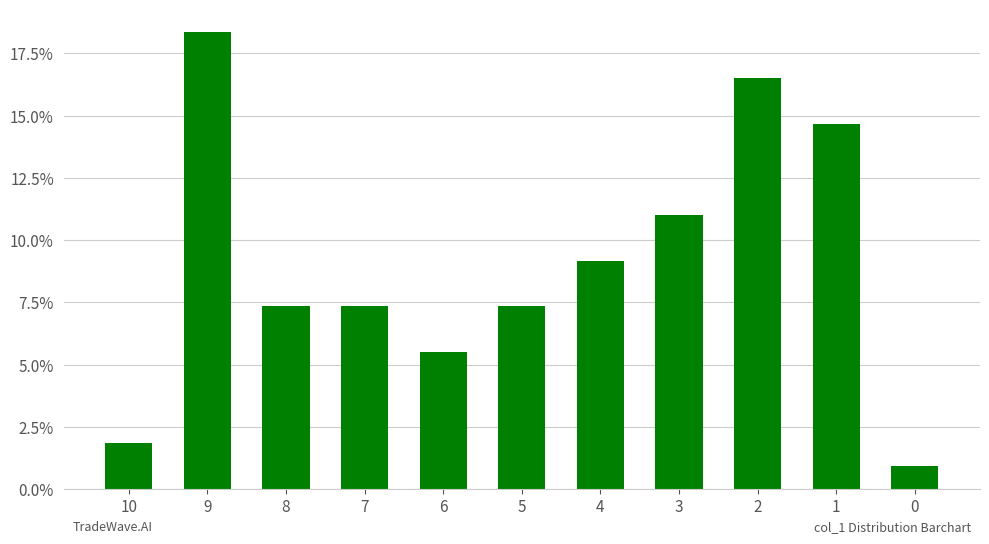

Which has a higher value, 4 or 2?

2